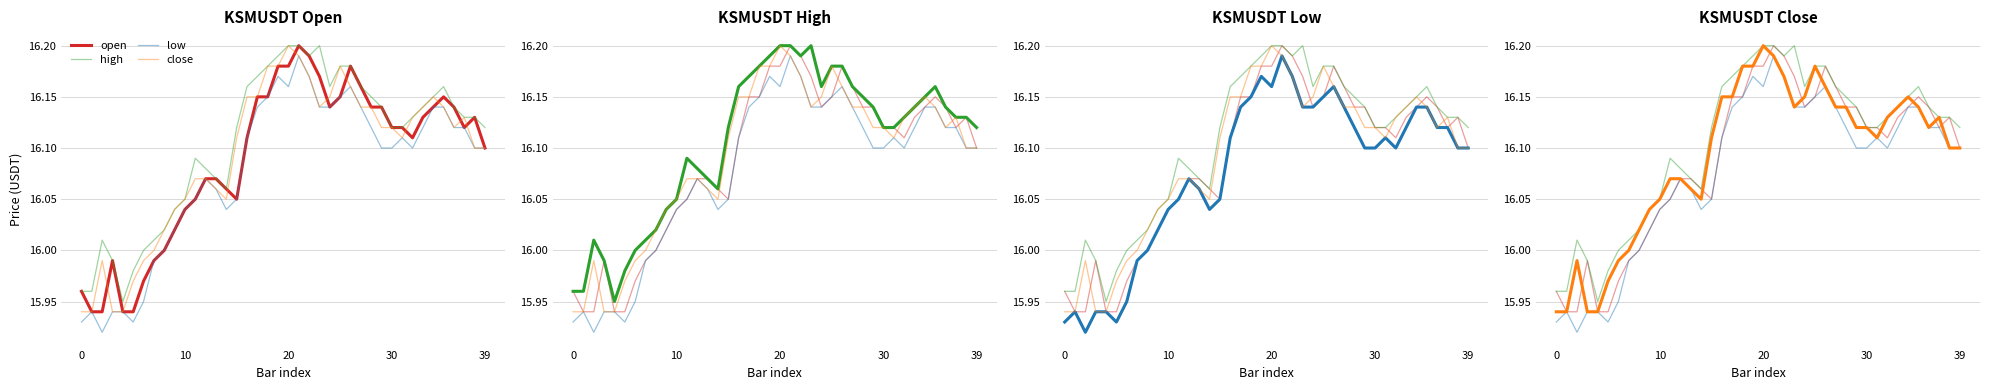

What is the greatest value displayed?

16.2